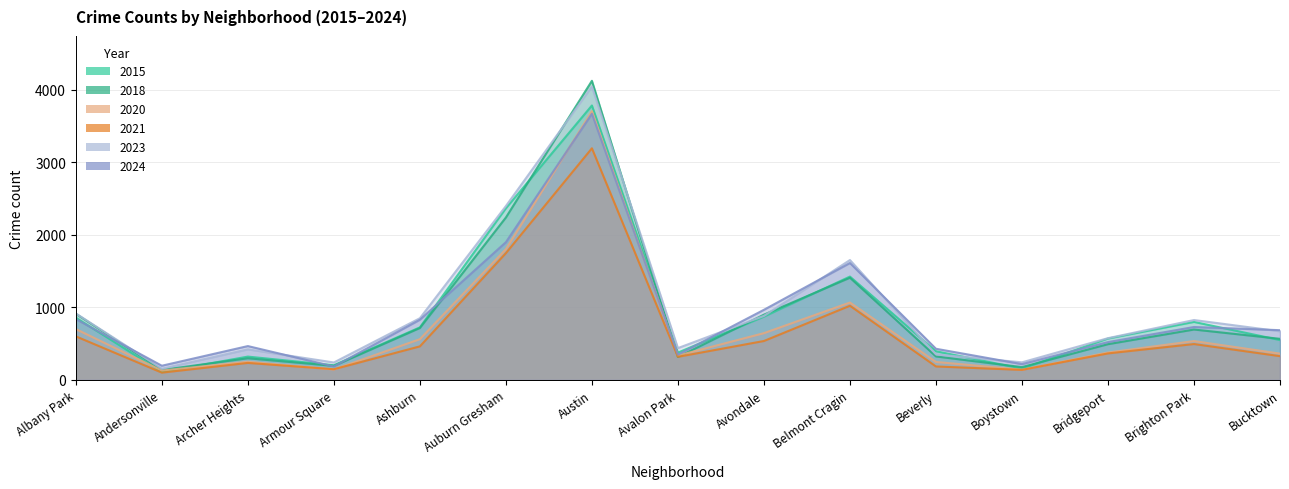

What is the highest value of the 2020 series?

3704